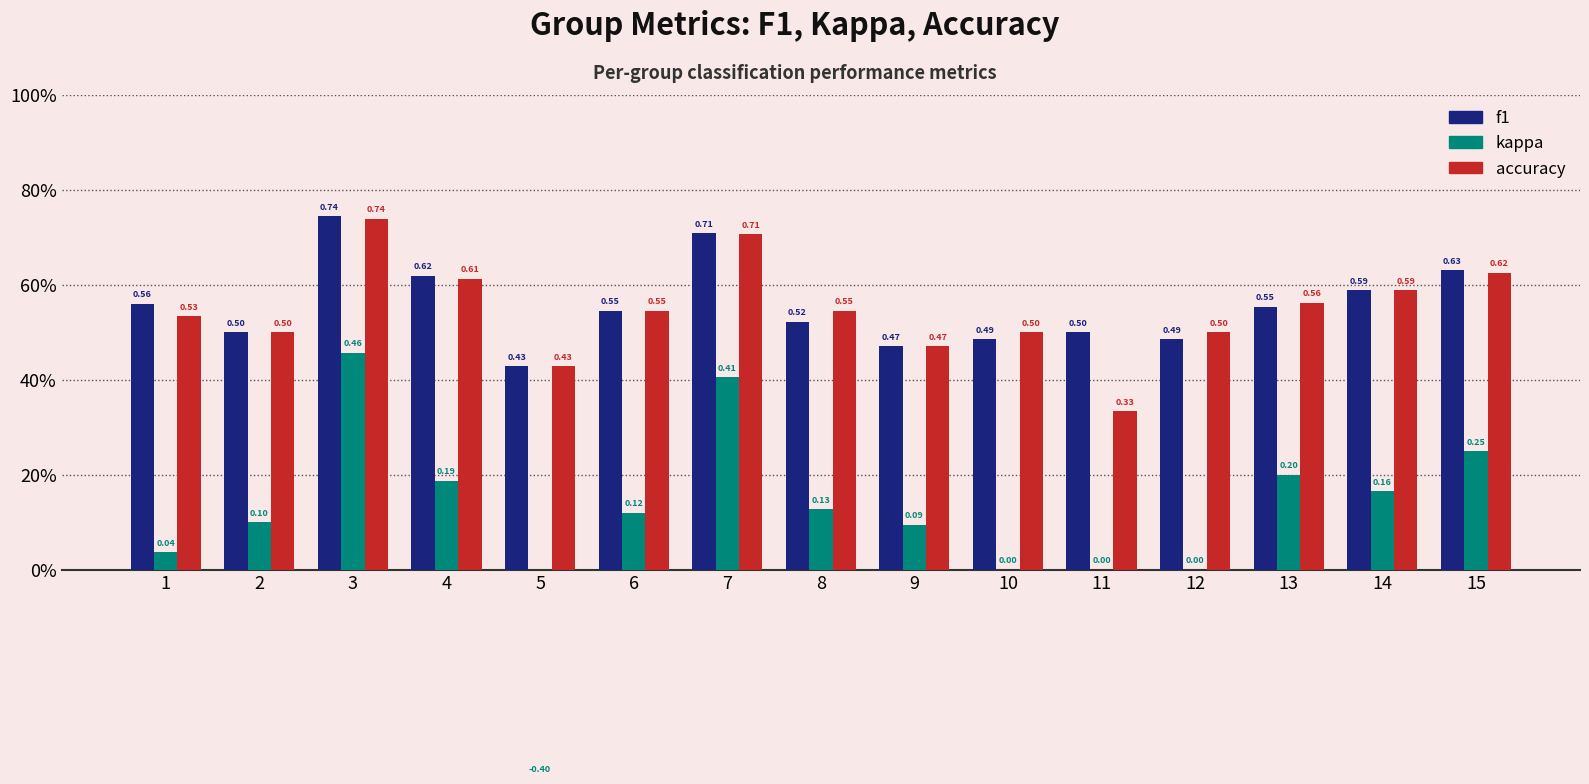

Are the bars horizontal?

No